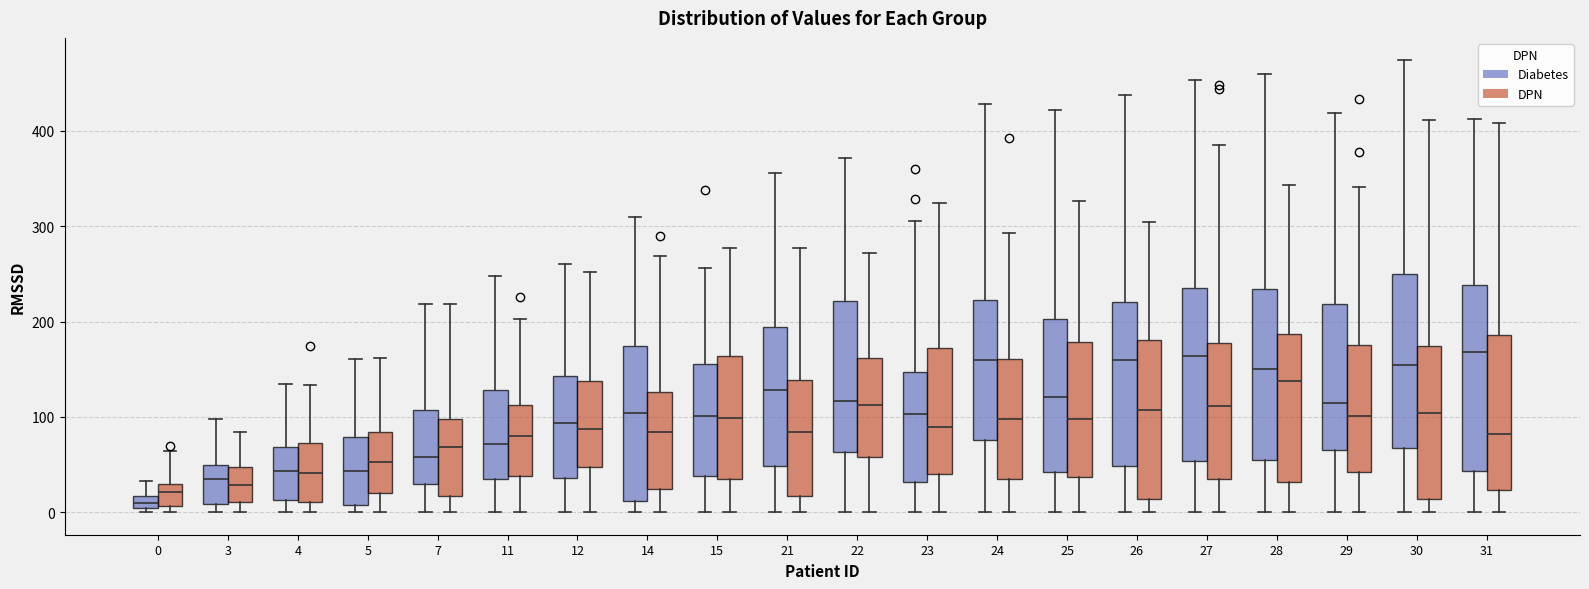

Which box's median line is the lowest?

0 (Diabetes)